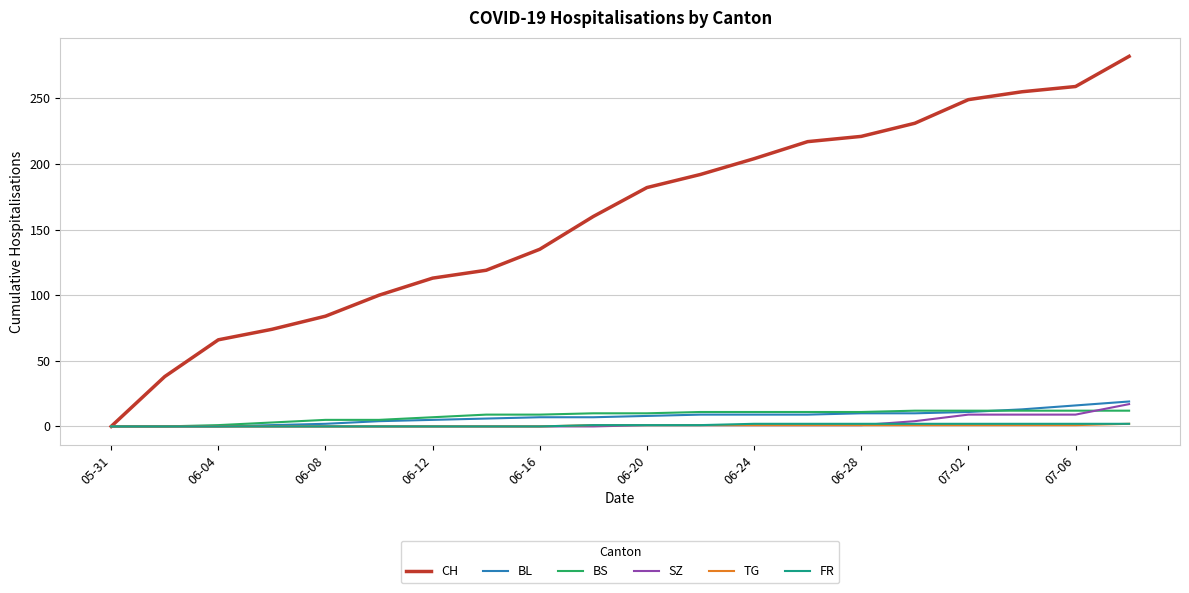

What is the sum of all FR values?

19